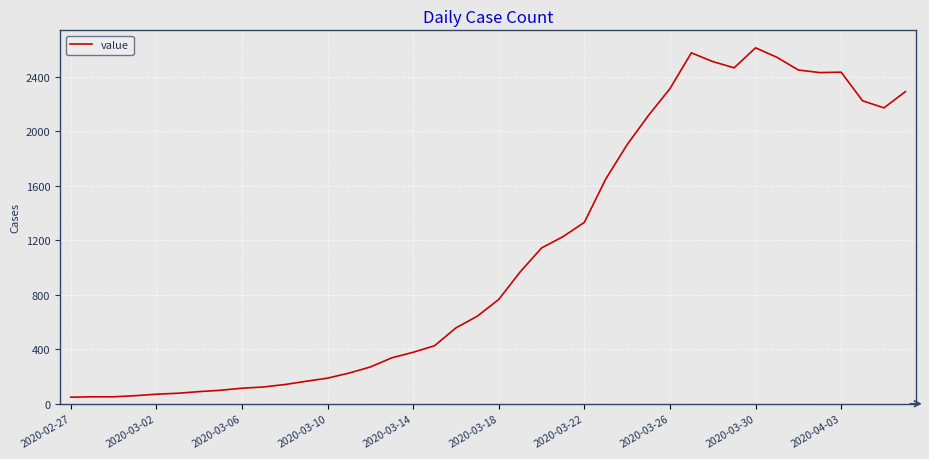

What is the greatest value displayed?

2614